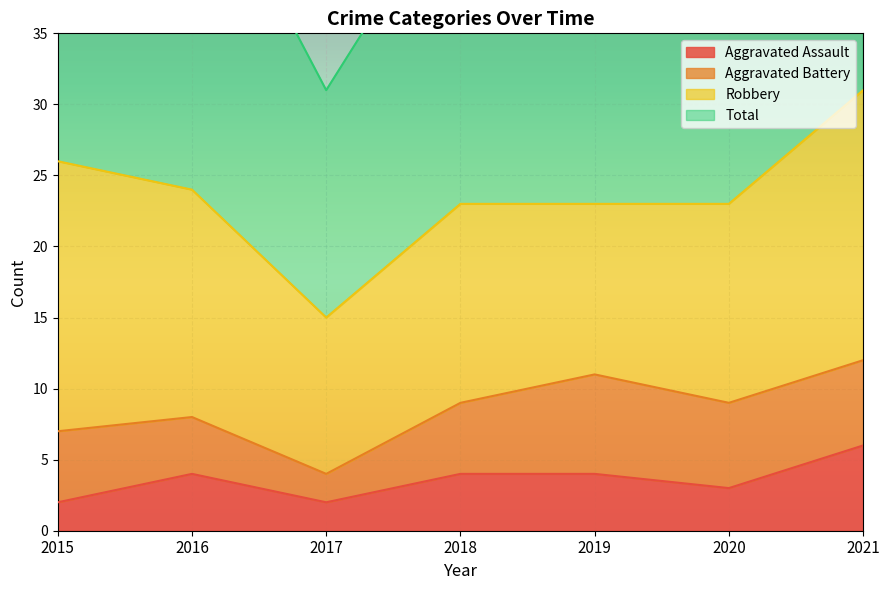

Is the value of Aggravated Assault at 2019 greater than the value of Total at 2021?

No